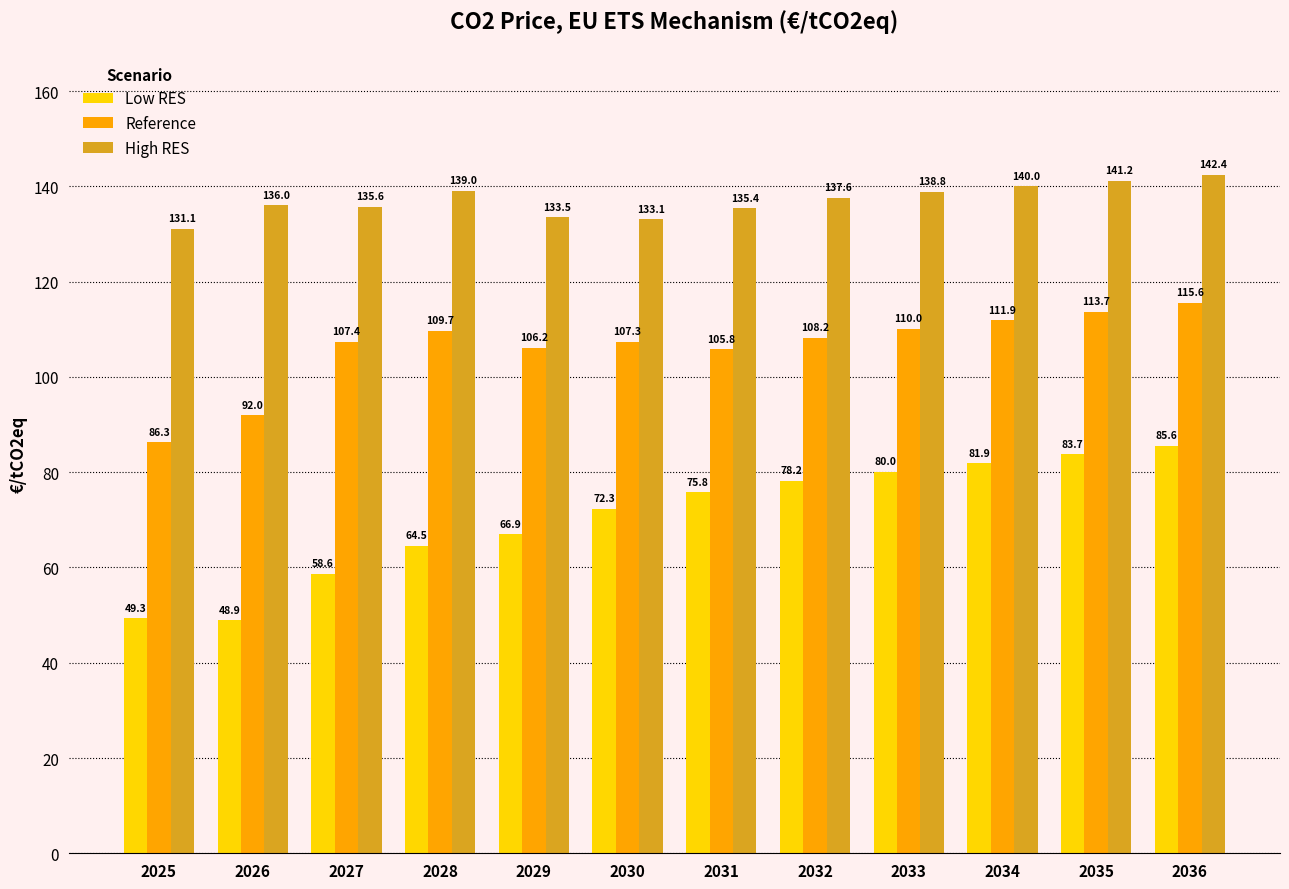

At which label is Reference closest to 100?

2031